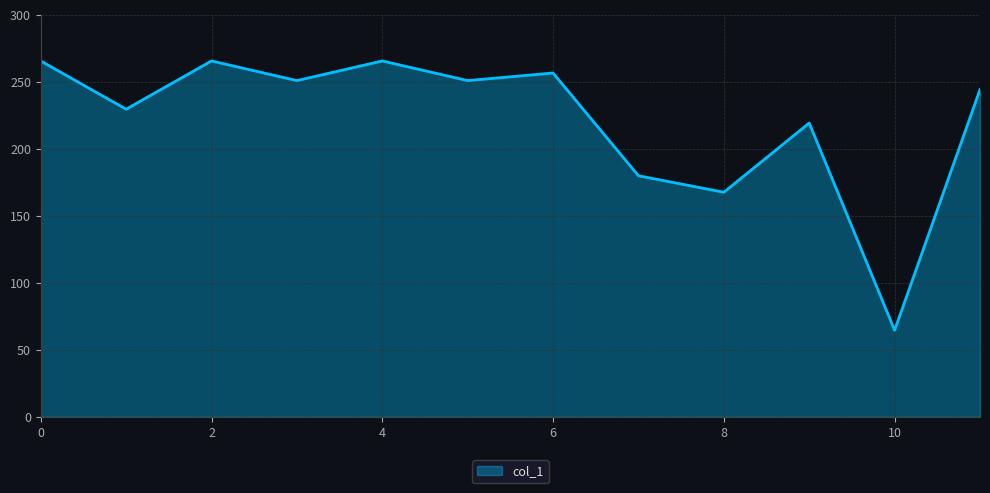

How many interior local peaks (higher than both neighbors) does the data have?

4